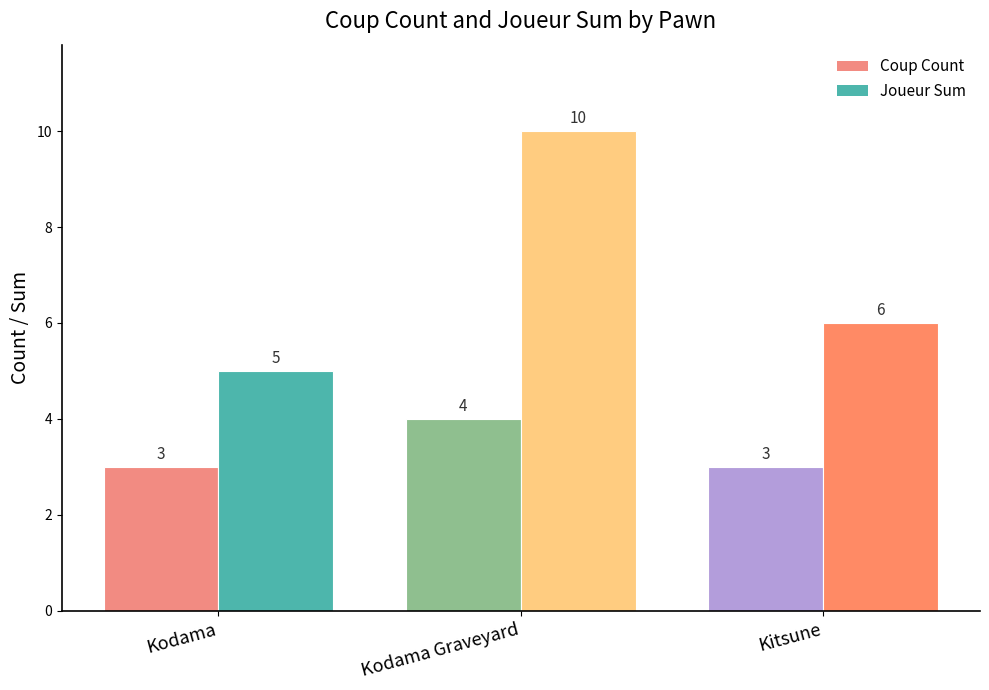

The Joueur Sum series shows 6 at Kitsune. True or false?

True